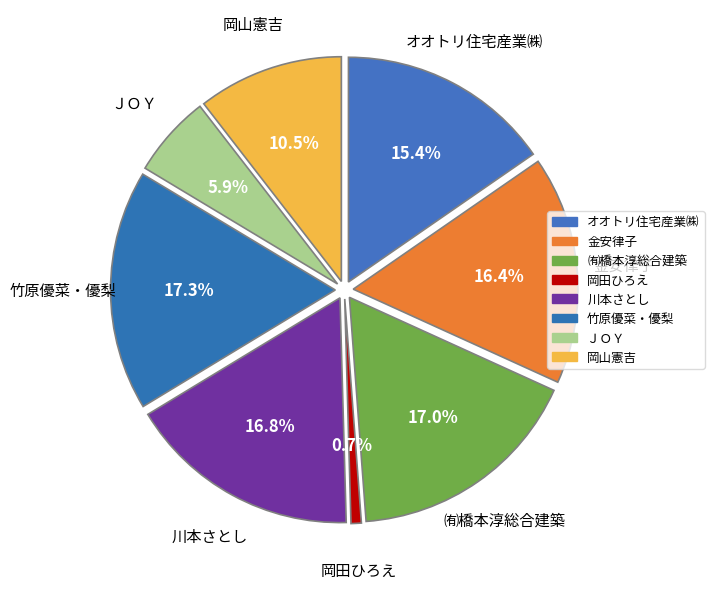

What is the change in value from 川本さとし to ＪＯＹ?

-6504